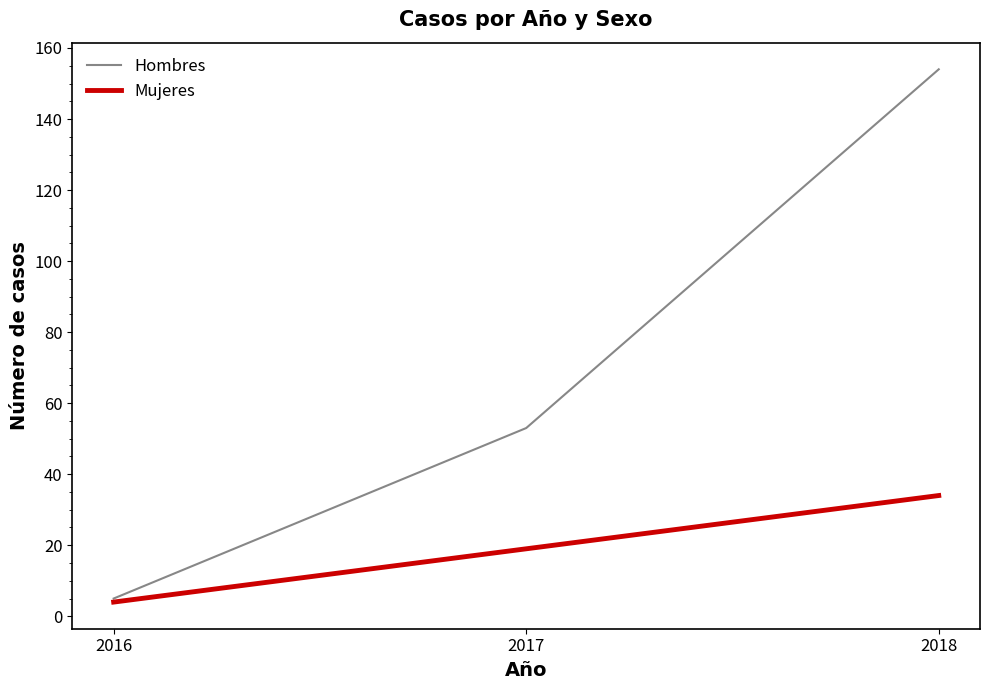

Reading left to right, what are all the values shown in this chart?

Hombres: 5	53	154
Mujeres: 4	19	34